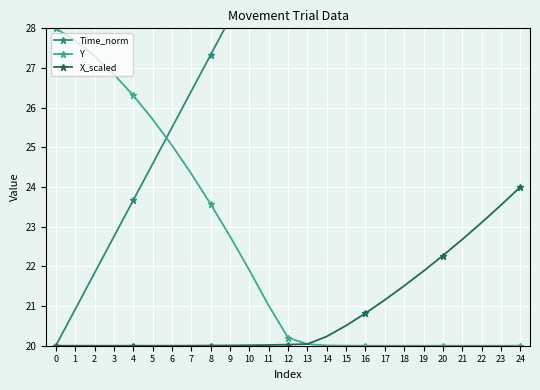

What is the smallest value displayed?

20.0